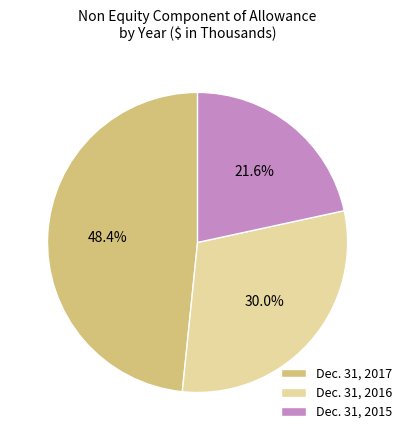

Is there any slice that represents more than half of the pie?

No